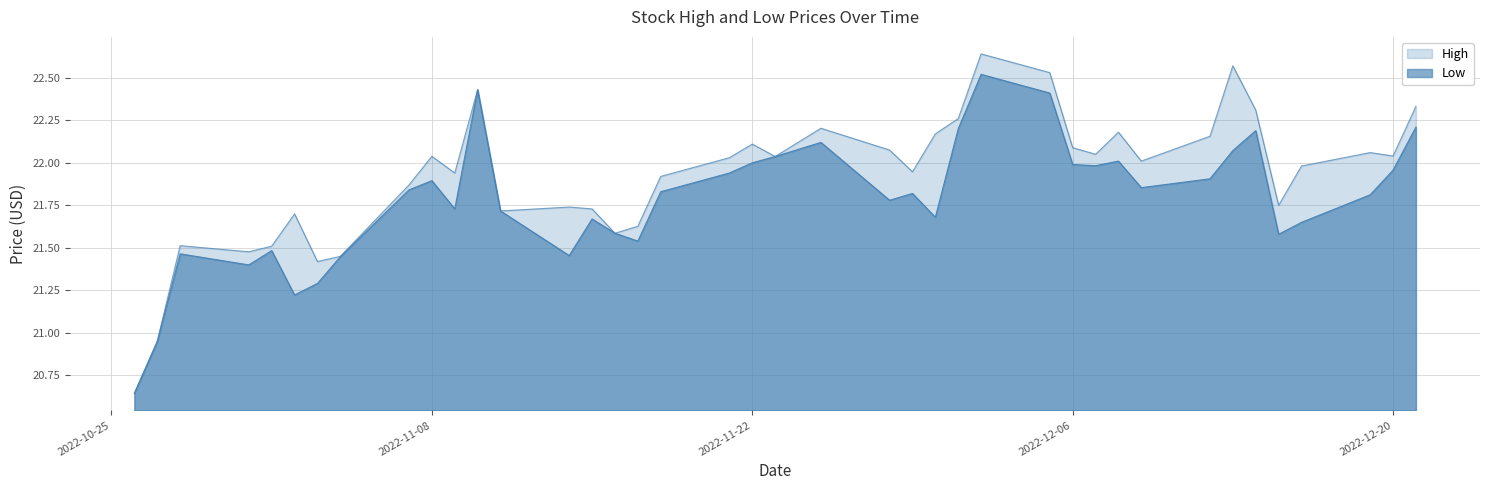

At which label does Low first exceed 21?

2022-10-28